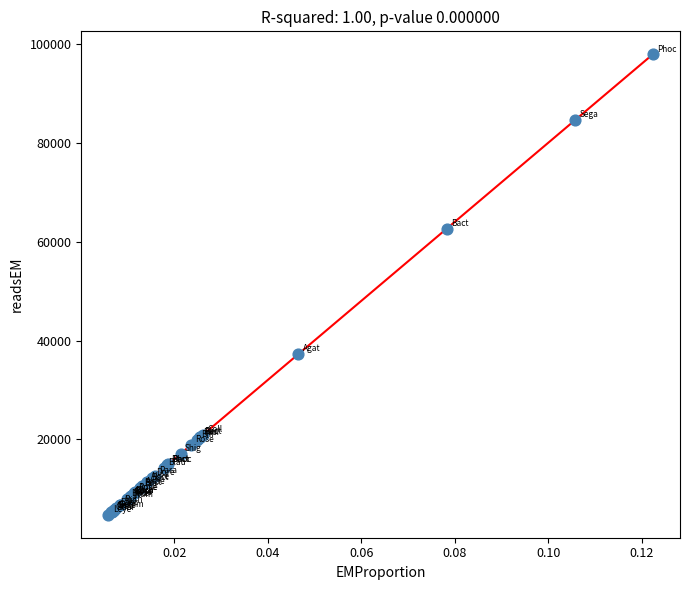

What Y value in the scatter plot is closest to 51353?

62637.7